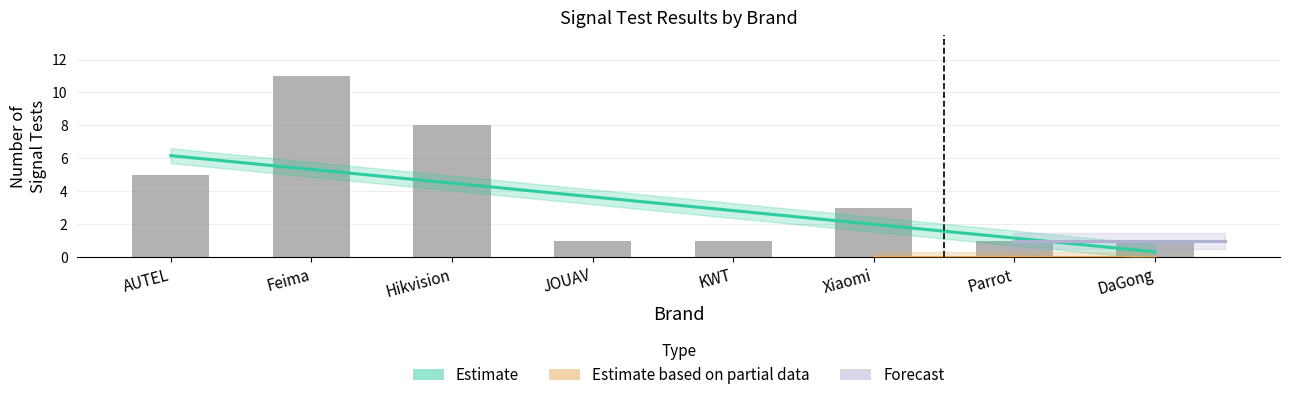

Reading left to right, extract all data points from this chart.

signal_count: 5	11	8	1	1	3	1	1
true_count: 4	9	6	1	1	3	1	1
false_count: 1	2	2	0	0	0	0	0